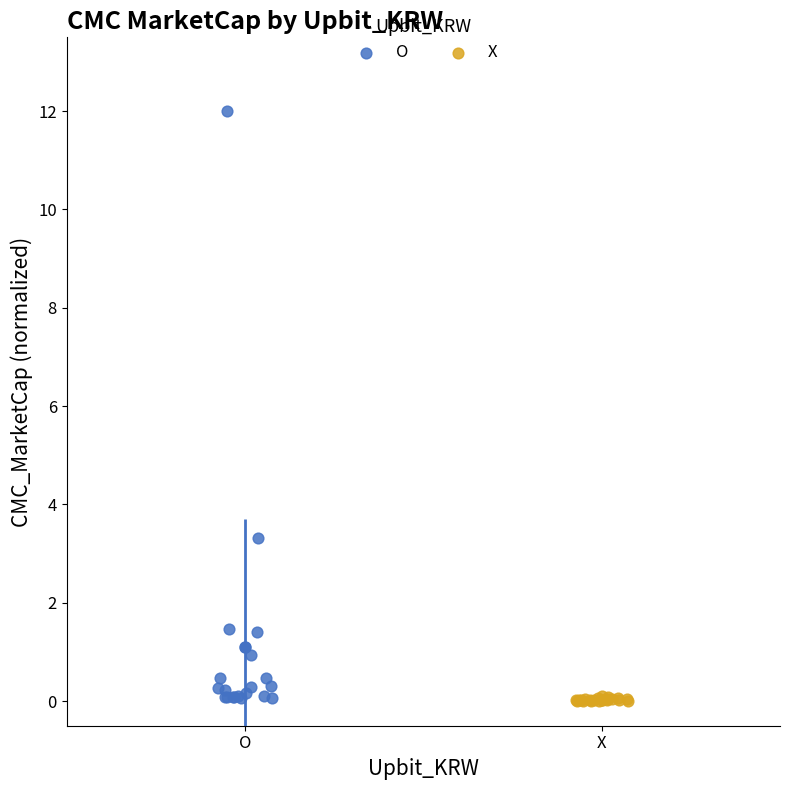

Which series has the widest spread of Y values?

O